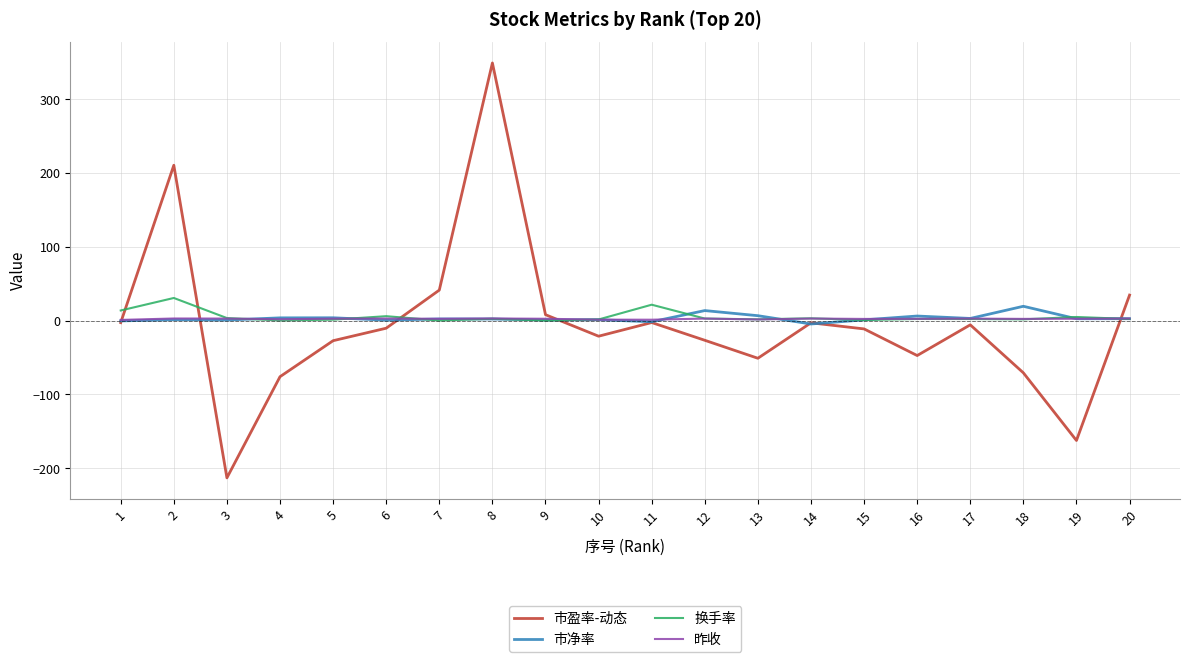

What is the average value of the 昨收 series?

2.3